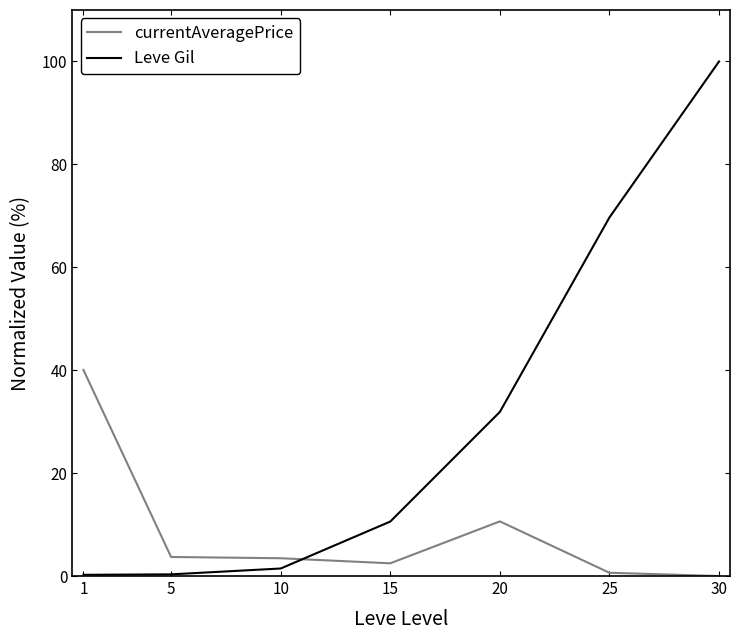

What is the highest value of the currentAveragePrice series?

40.1